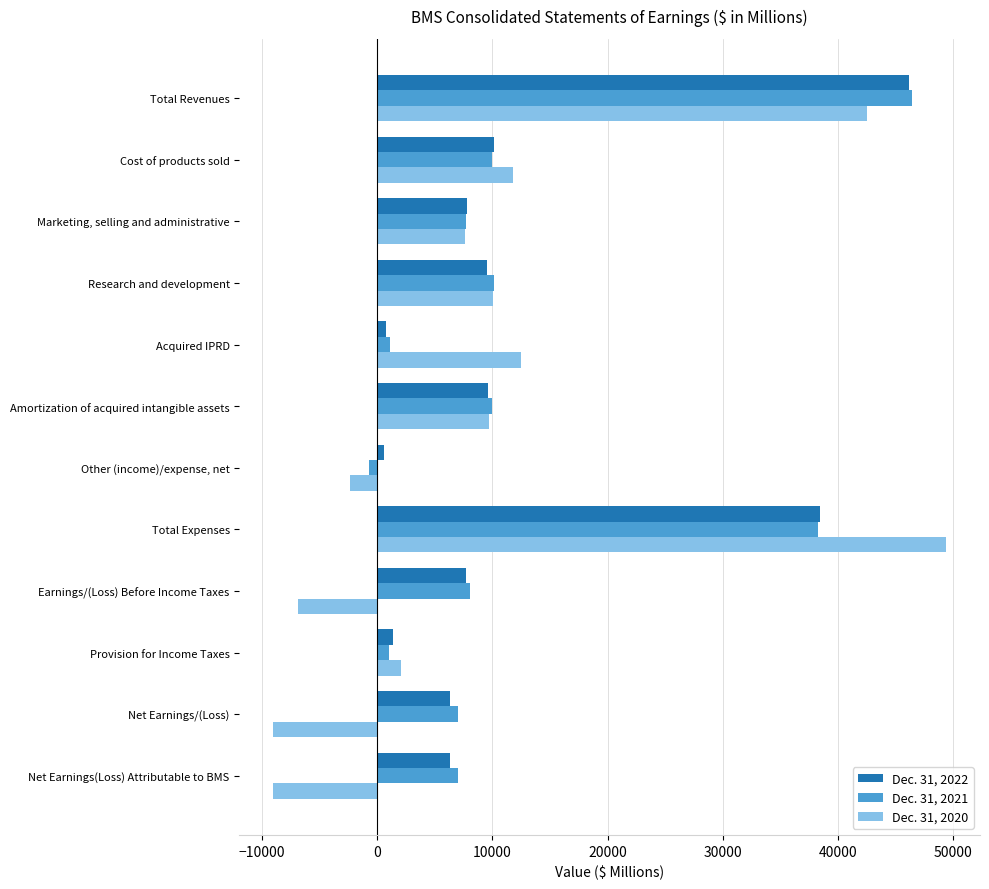

Rank the categories by Dec. 31, 2022 value from lowest to highest.

Other (income)/expense, net, Acquired IPRD, Provision for Income Taxes, Net Earnings(Loss) Attributable to BMS, Net Earnings/(Loss), Earnings/(Loss) Before Income Taxes, Marketing, selling and administrative, Research and development, Amortization of acquired intangible assets, Cost of products sold, Total Expenses, Total Revenues